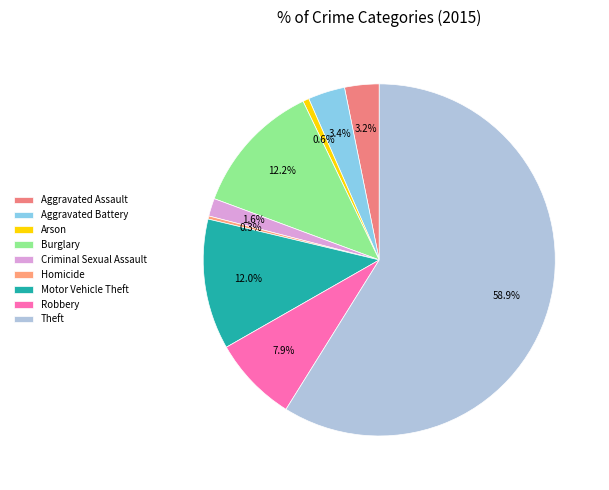

Which slice is the largest?

Theft